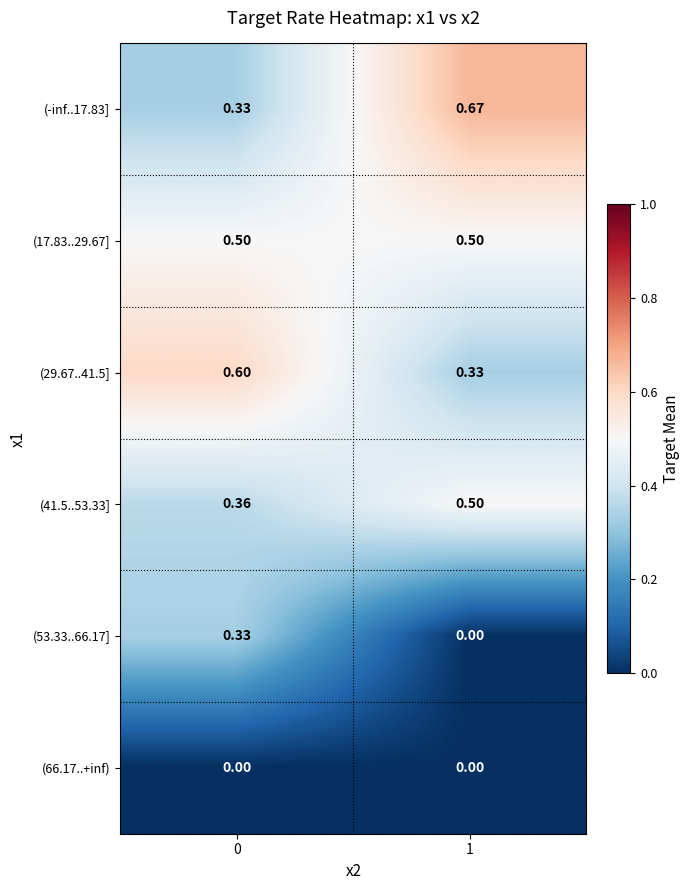

How many data points does each series have?

2